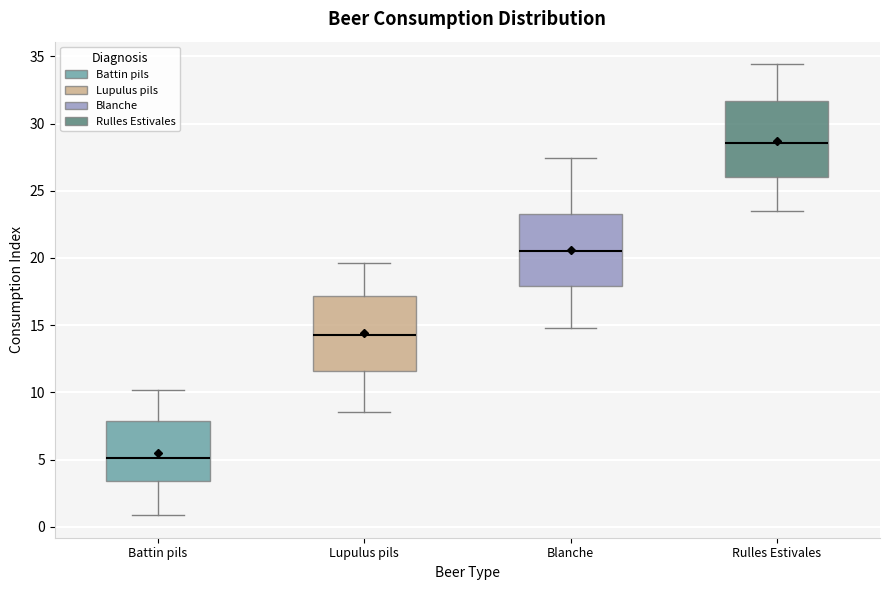

Reading left to right, read every box against the y-axis: the position of its median line, the range the box covers, and the ends of its whiskers. The values are not printed on the chart, so give them approximately, as read against the axis.

Battin pils: median 5.0, box 3.5 to 8.0, whiskers 1.0 to 10.0
Lupulus pils: median 14.0, box 11.5 to 17.0, whiskers 8.5 to 19.5
Blanche: median 20.5, box 18.0 to 23.0, whiskers 15.0 to 27.5
Rulles Estivales: median 28.5, box 26.0 to 31.5, whiskers 23.5 to 34.5